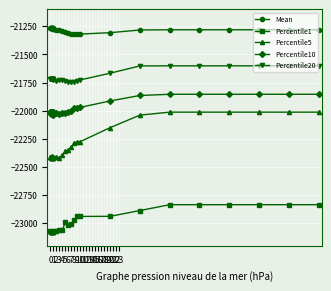

True or false: Percentile1 and Percentile20 intersect in this chart.

False